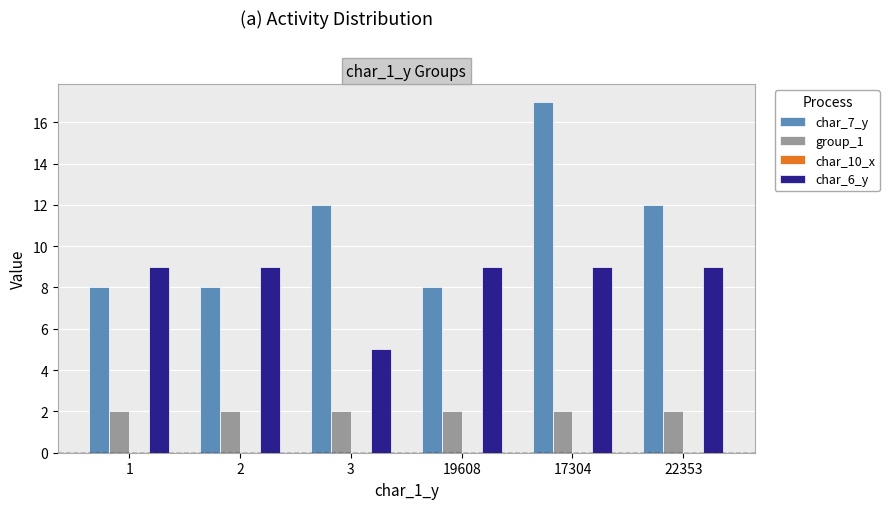

What position from the right is 17304?

2